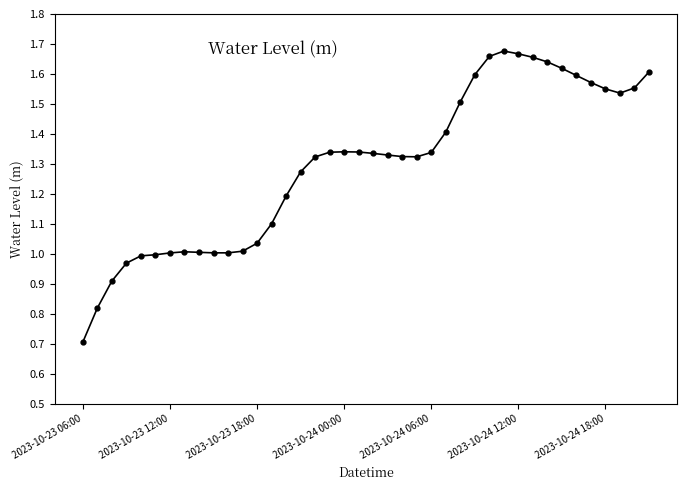

What is the sum of all values?

51.9